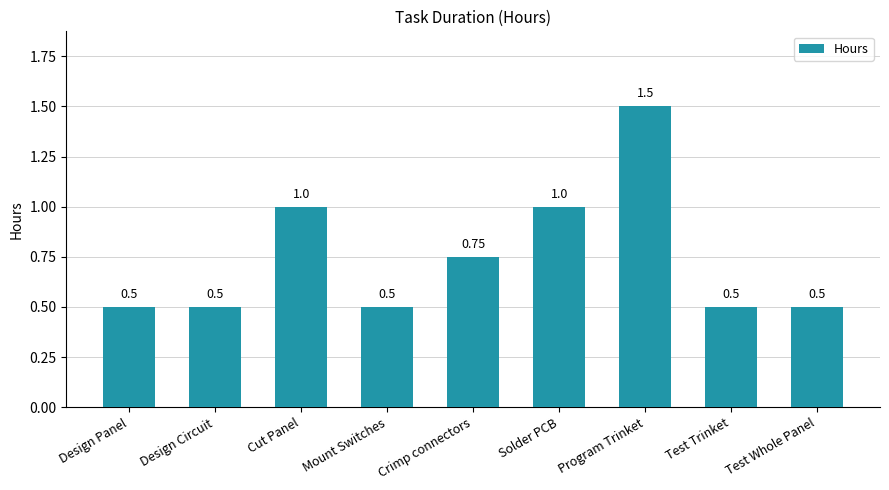

Which has a higher value, Program Trinket or Design Circuit?

Program Trinket